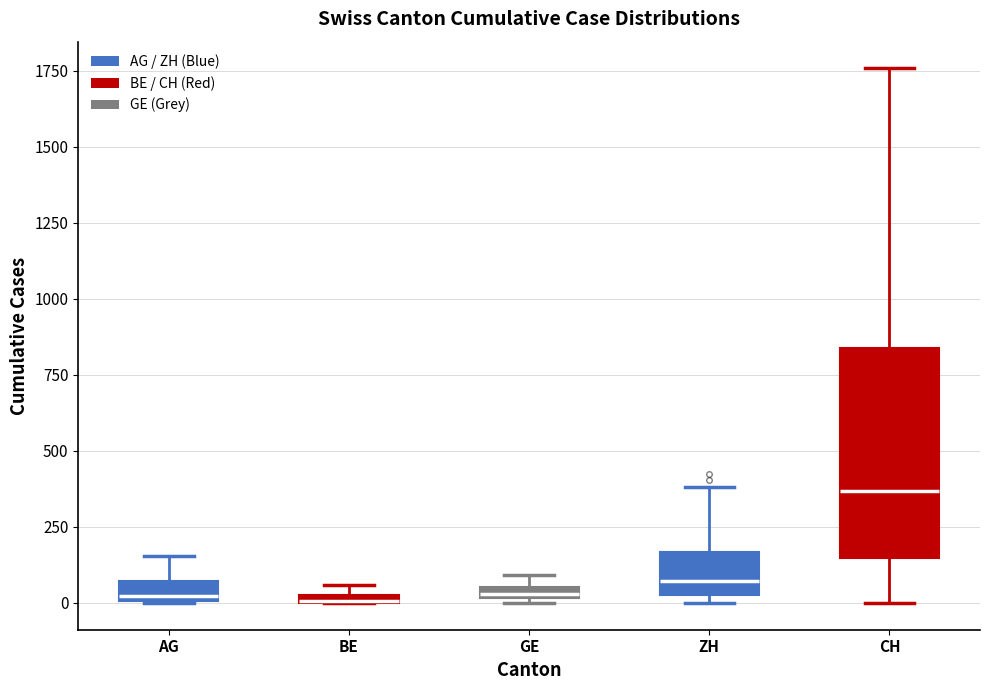

Where is the lower edge of the box for GE on the y-axis? The values are not printed on the chart, so give them approximately, as read against the axis.

0